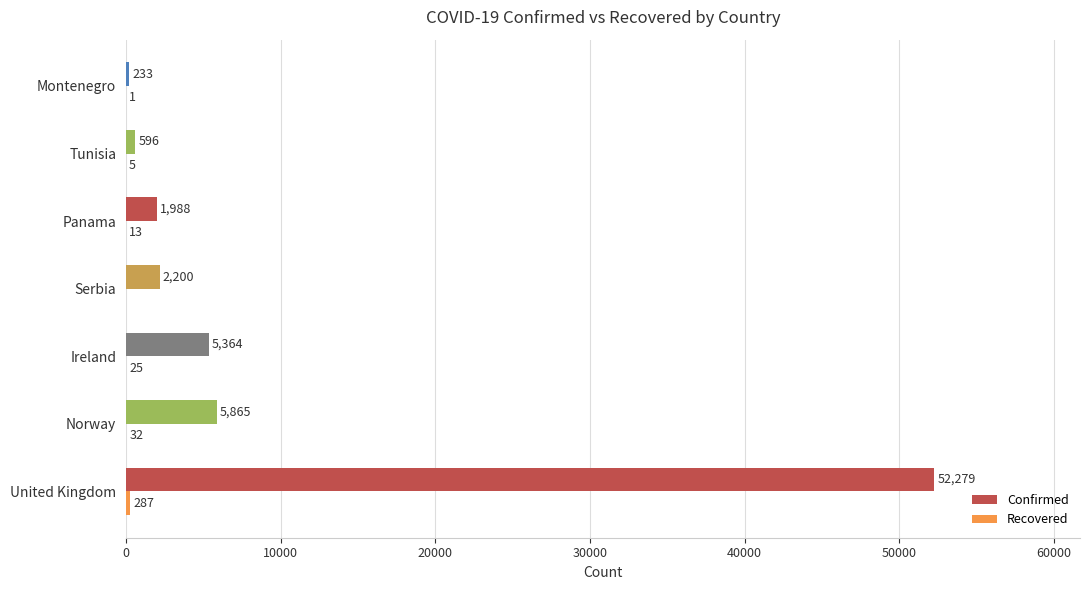

At which category is the sum across all series the highest?

United Kingdom